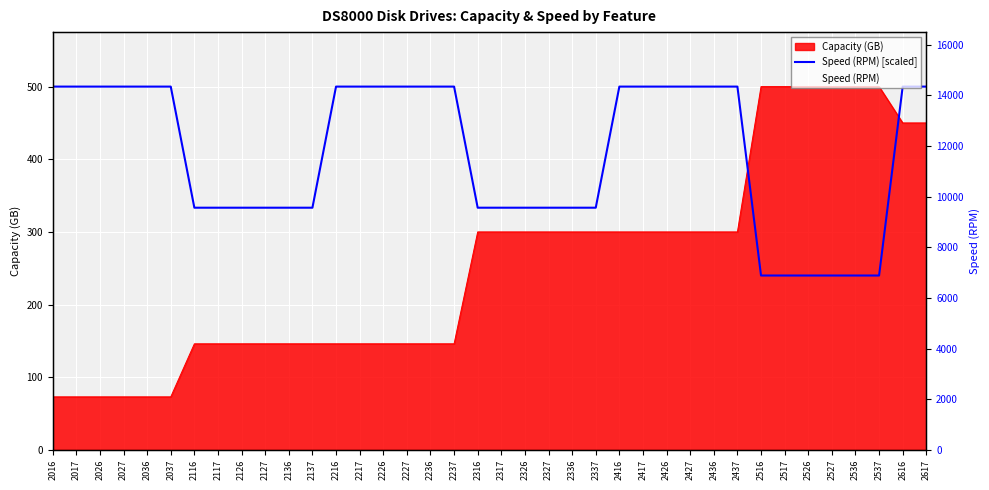

Which category has the lowest value across all series?

2516